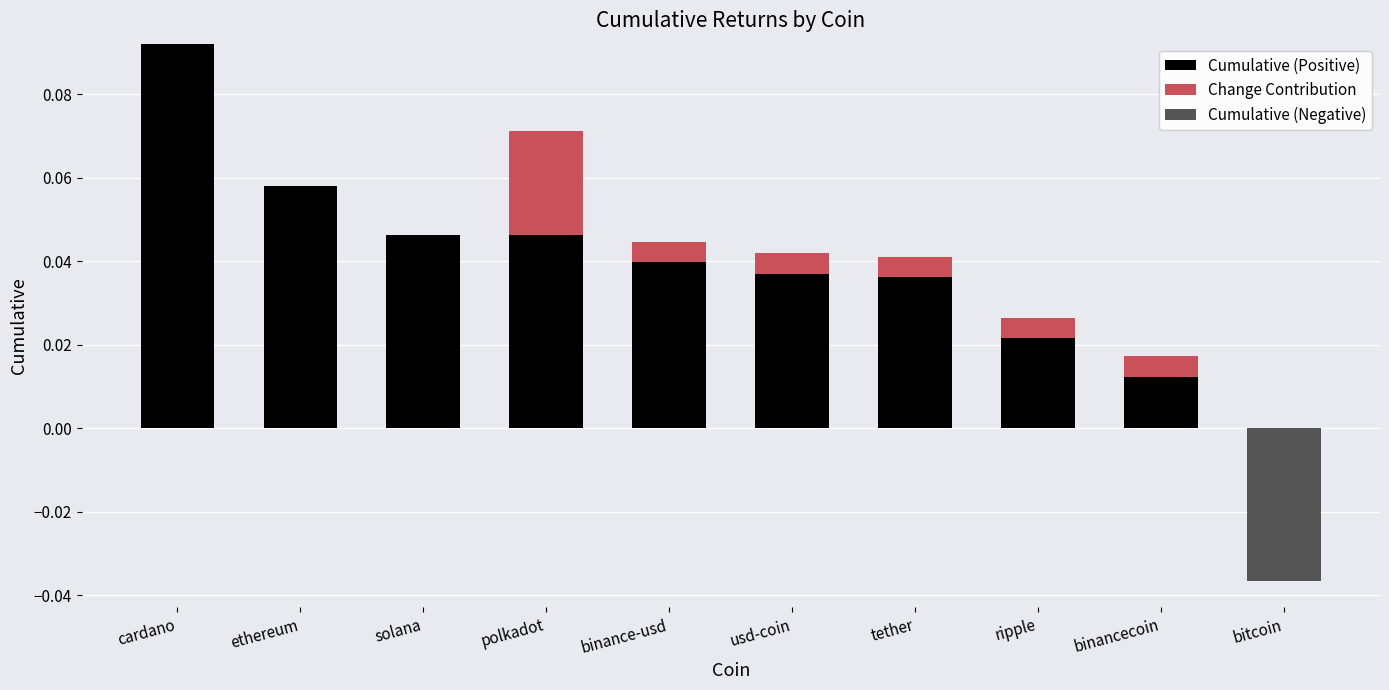

Between ethereum and tether, which is larger?

ethereum